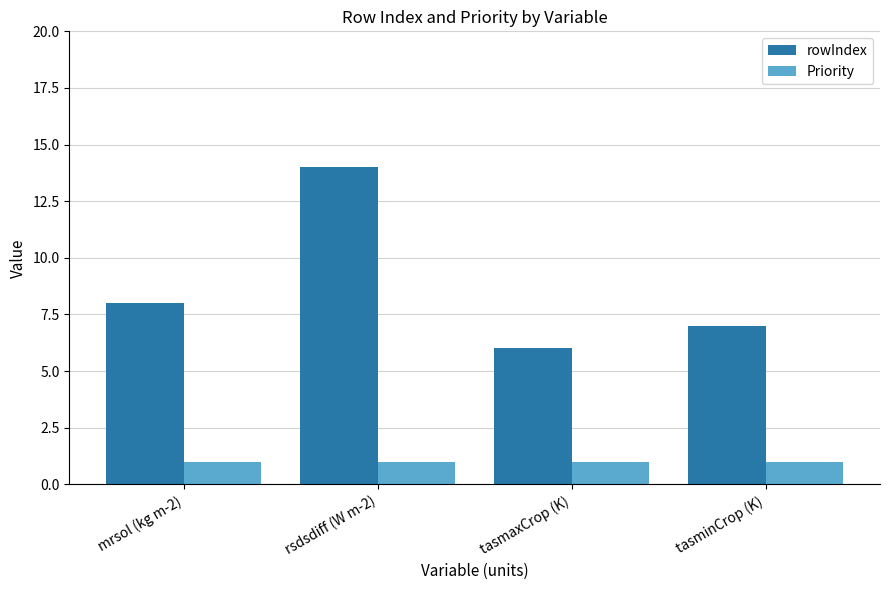

What is the value of the Priority bar at the 3rd from the left?

1